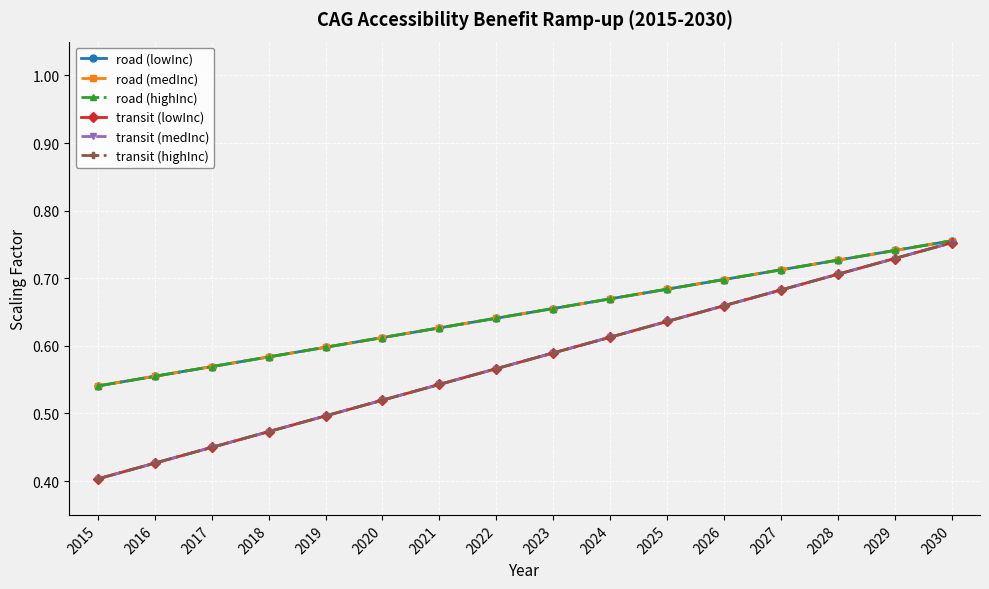

Does the chart have visible grid lines?

Yes